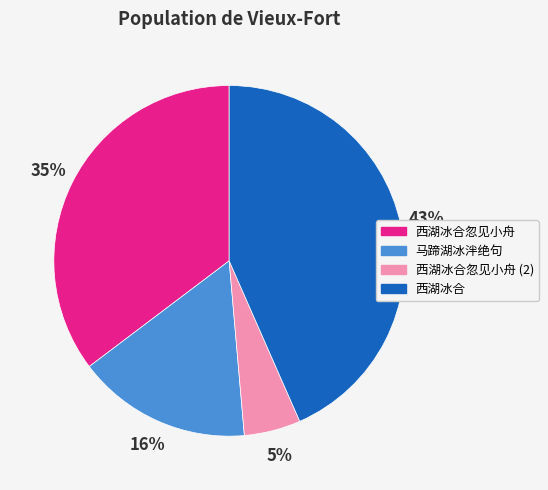

Count the number of slices in the pie.

4